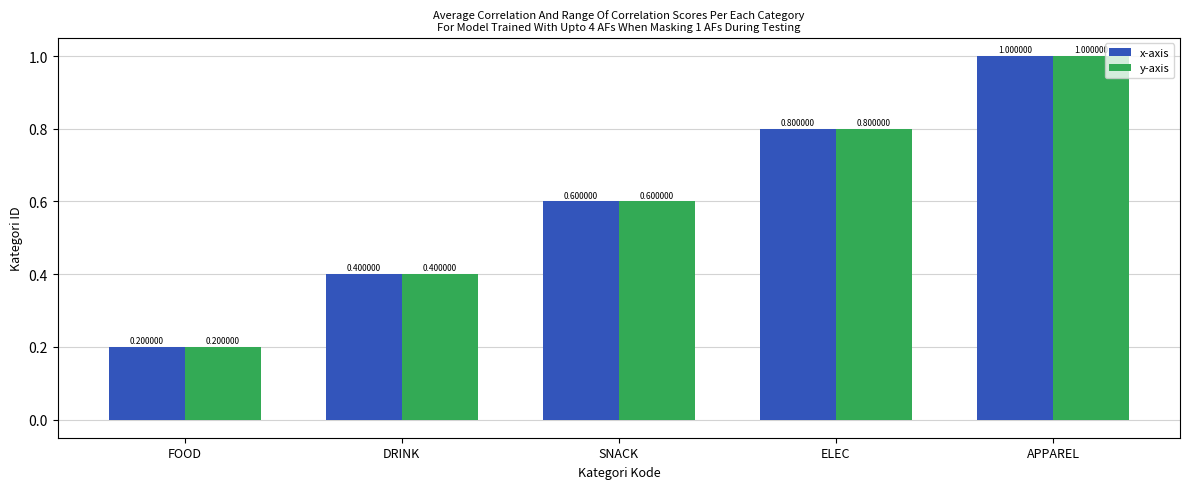

Is it true that y-axis equals 1.0 at APPAREL?

True